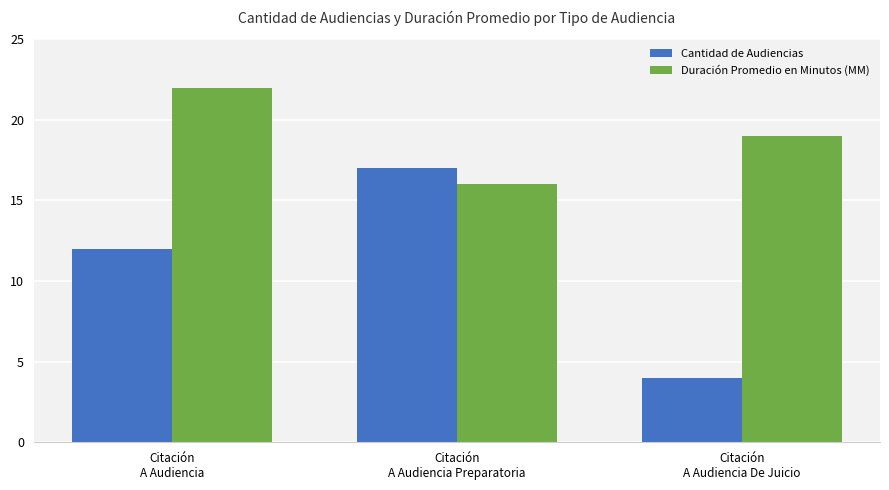

Rank the series by their maximum value, from highest to lowest.

Duración Promedio en Minutos (MM), Cantidad de Audiencias